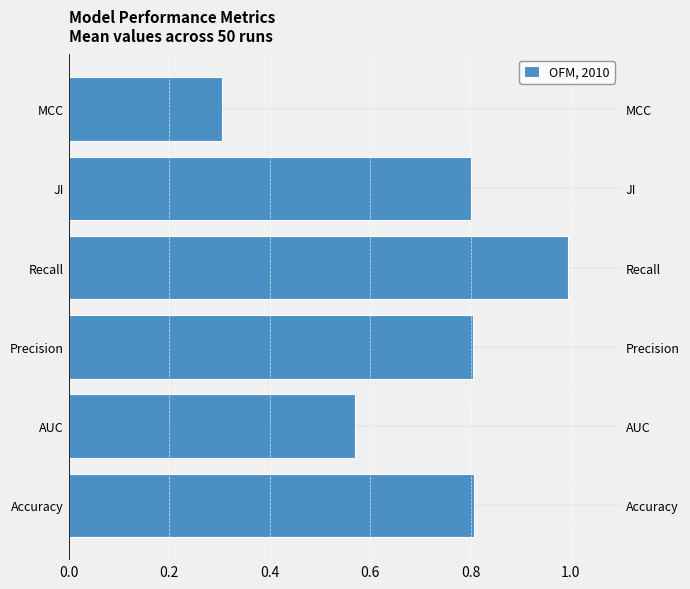

What is the average value?

0.7